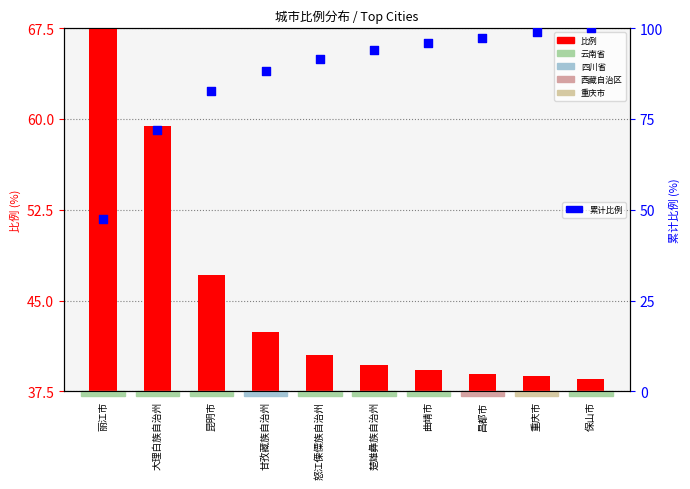

What are all the series names shown in the legend?

比例, 累计比例